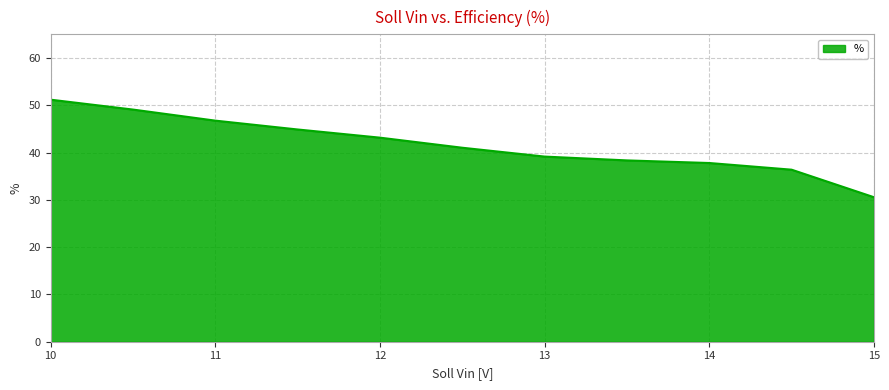

What is the maximum value shown in the chart?

51.2